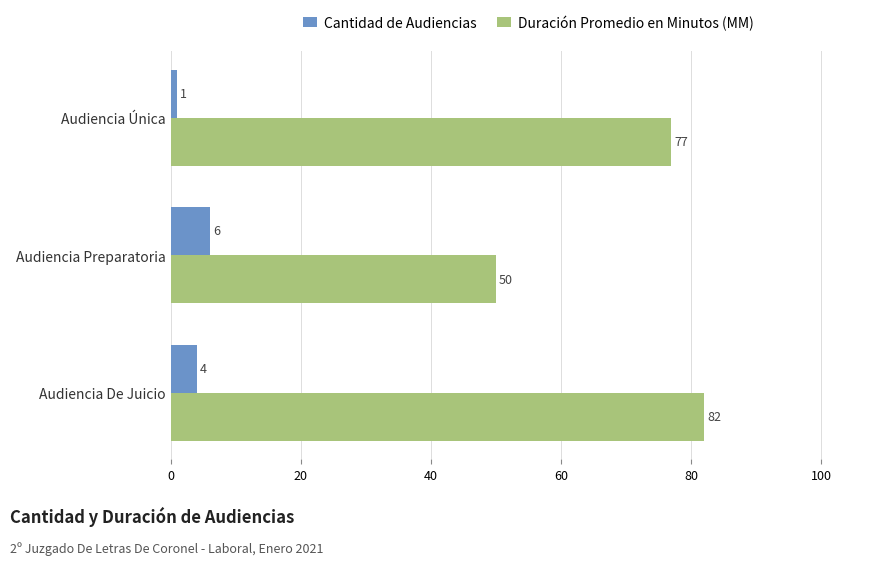

What value does the Cantidad de Audiencias series have at Audiencia Preparatoria?

6